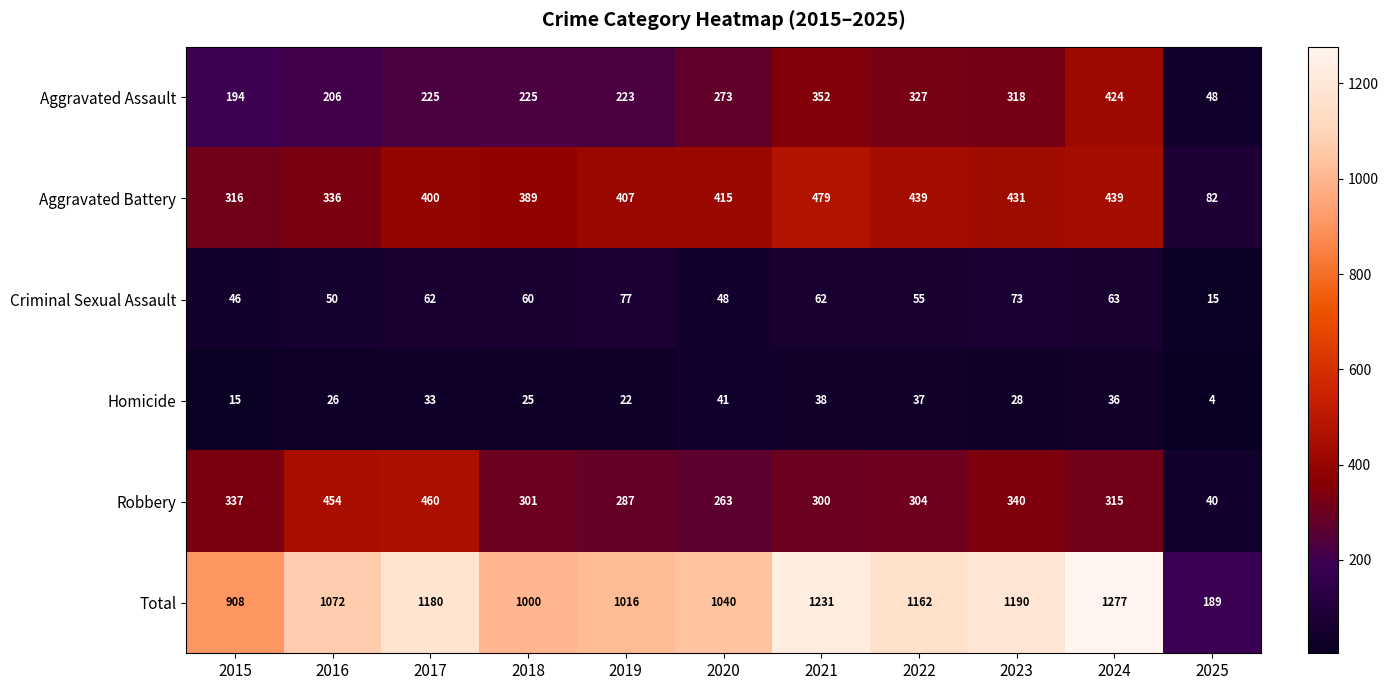

At which category does the chart reach its peak across all series?

2024